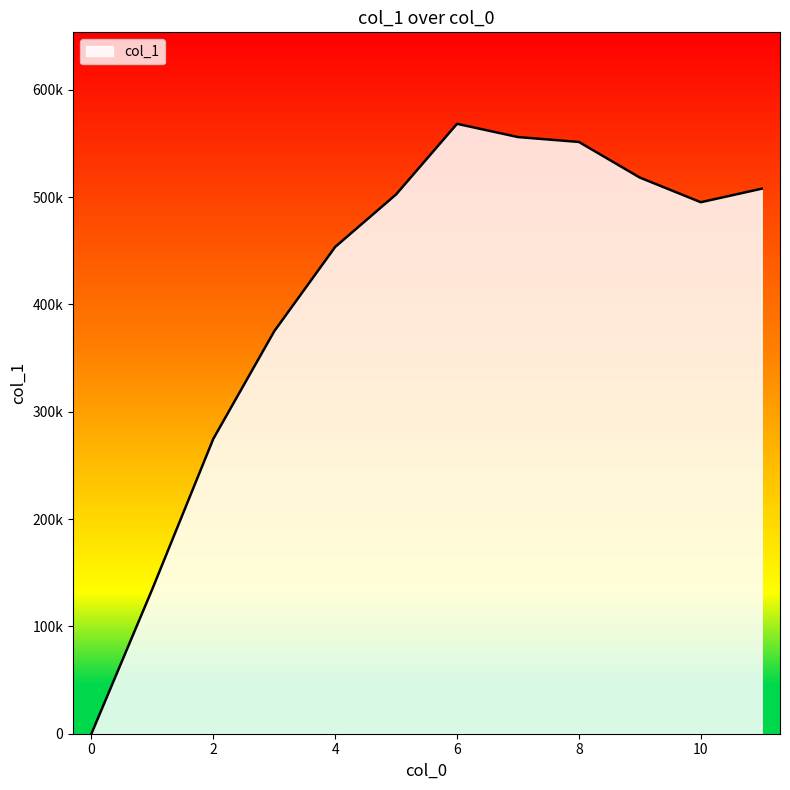

What is the sum of the values at 4 and 1?

588363.5